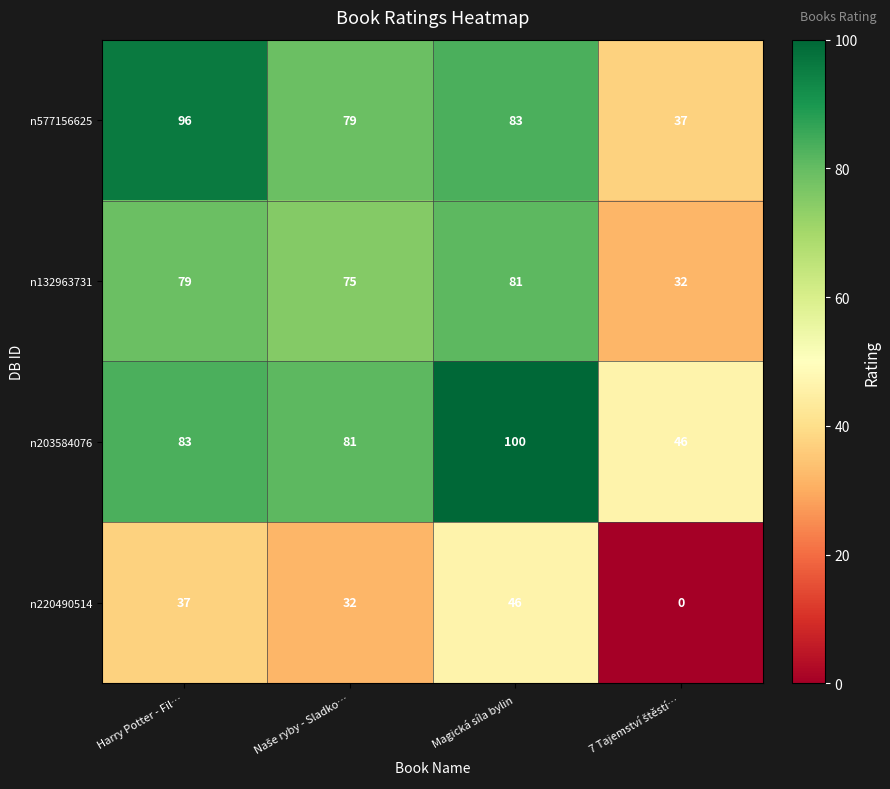

Is it true that n577156625 equals 96 at Harry Potter - Fil…?

True